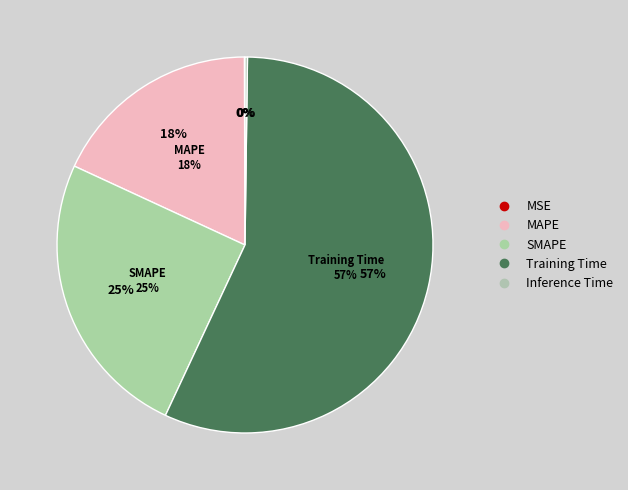

True or false: Inference Time accounts for 14% of the total.

False